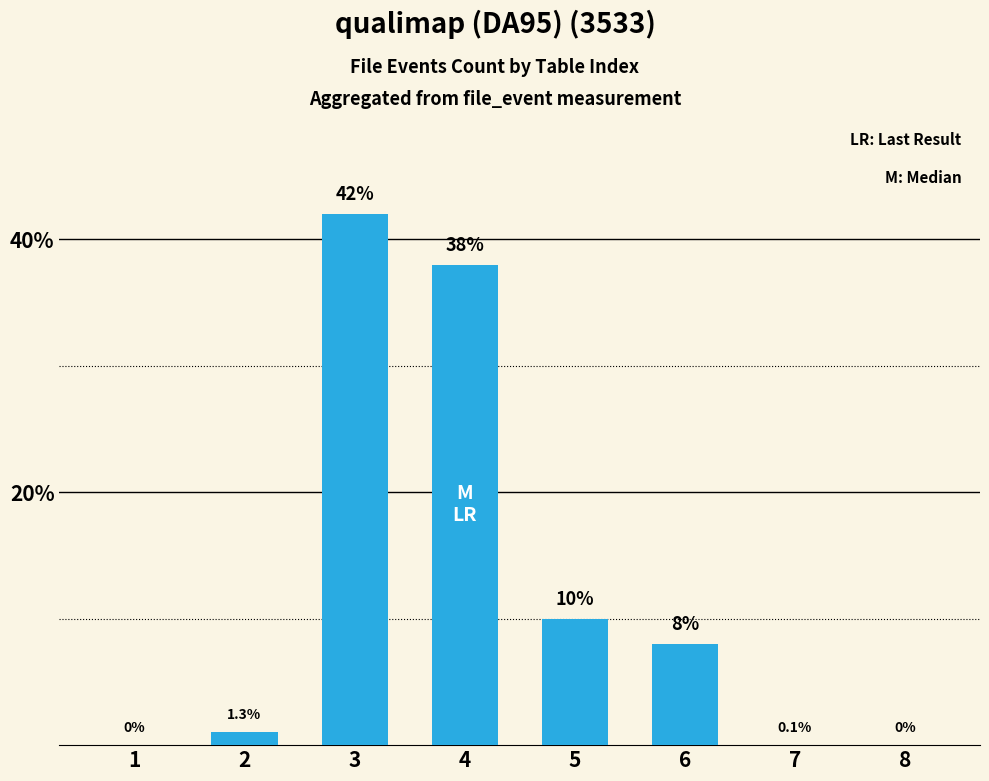

Is it true that the value at 7 is 0?

True